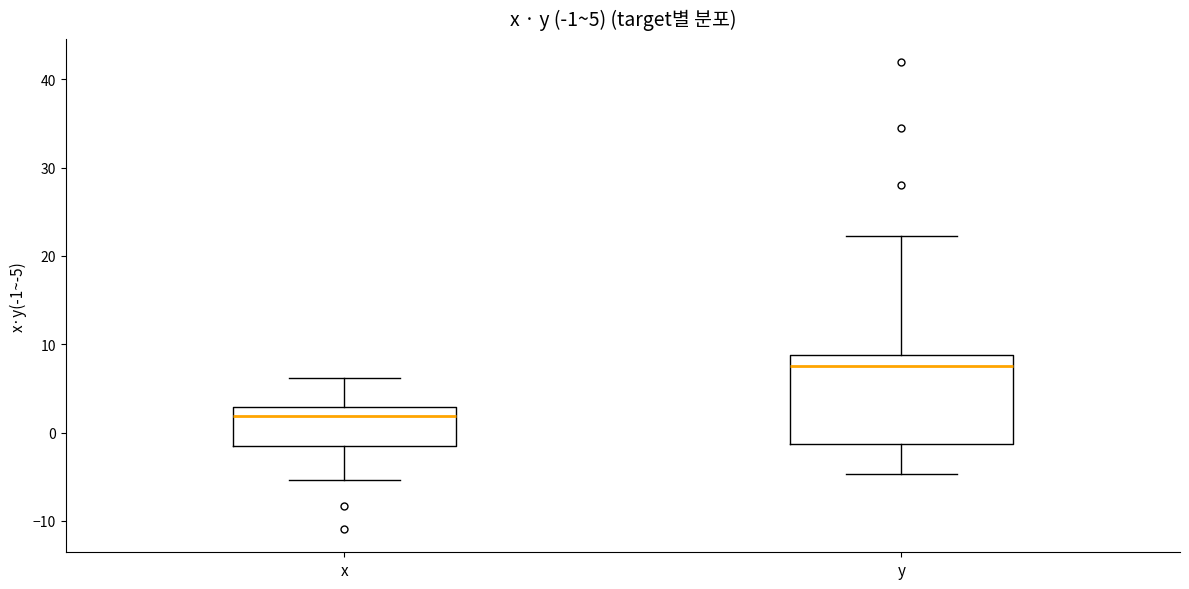

Which box is the tallest, from its lower edge to its upper edge?

y